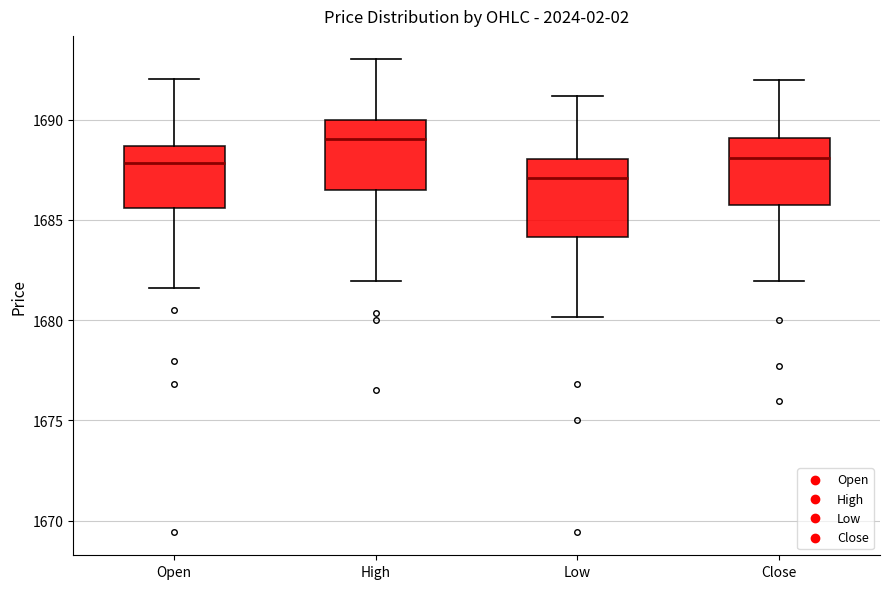

Reading left to right, transcribe this box plot: for each box, give where its median line is, the range the box spans, and where its two whiskers end, as read against the y-axis. The values are not printed on the chart, so give them approximately, as read against the axis.

Open: median 1688.0, box 1685.5 to 1688.5, whiskers 1681.5 to 1692.0
High: median 1689.0, box 1686.5 to 1690.0, whiskers 1682.0 to 1693.0
Low: median 1687.0, box 1684.0 to 1688.0, whiskers 1680.0 to 1691.0
Close: median 1688.0, box 1685.5 to 1689.0, whiskers 1682.0 to 1692.0